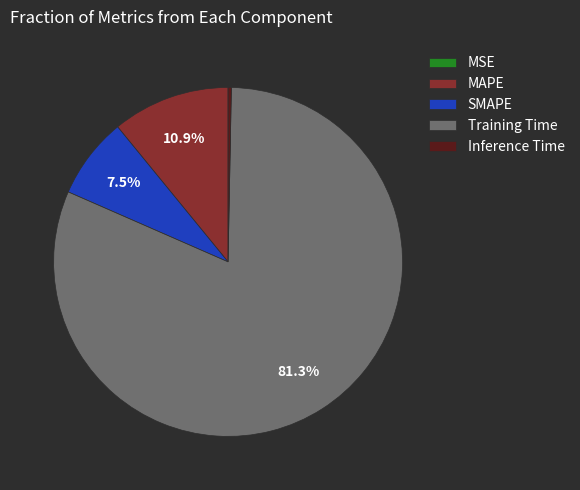

Between MAPE and SMAPE, which is larger?

MAPE